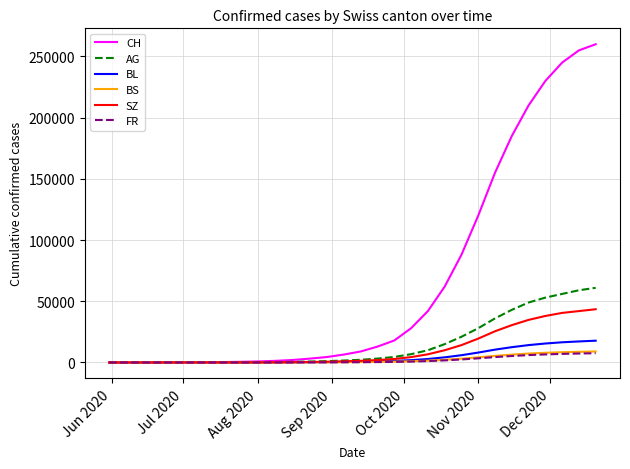

What is the highest value of the CH series?

260000